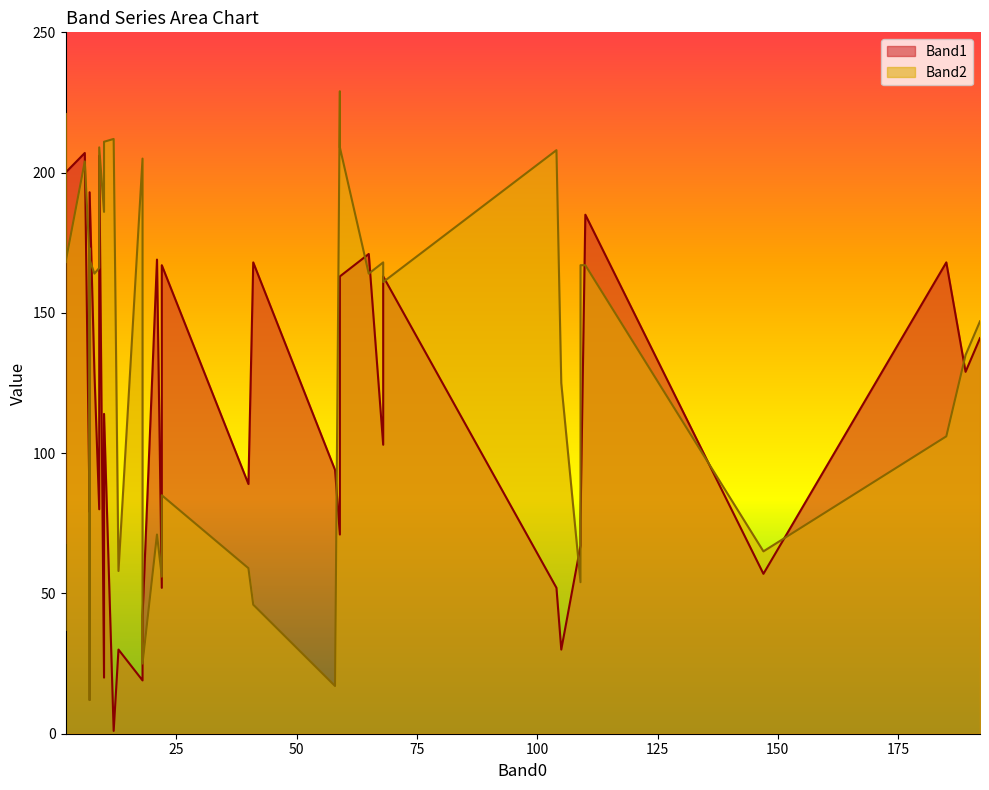

Does the chart display data point markers on the line(s)?

No